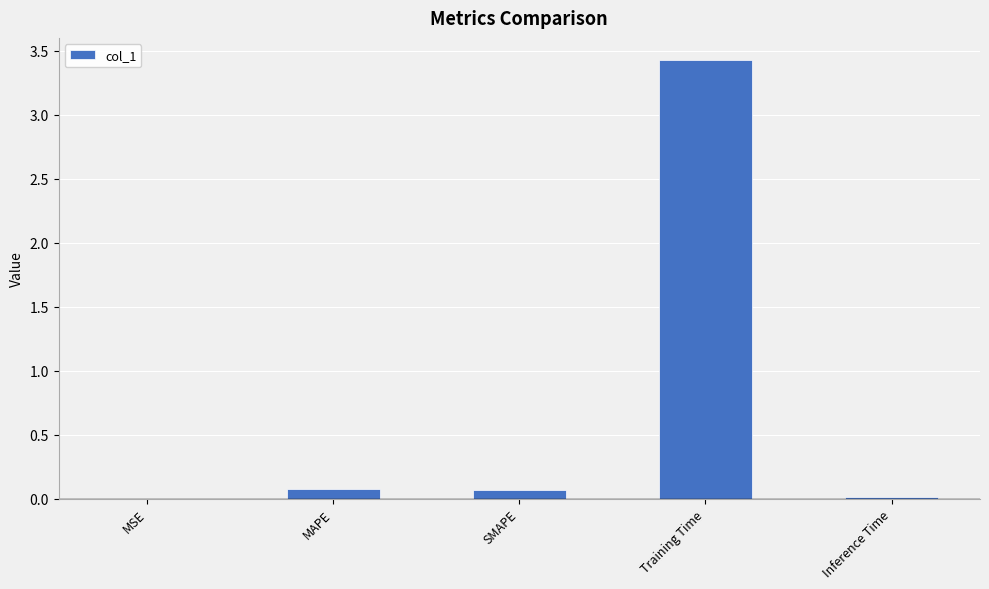

The chart shows a value of 0.1 at SMAPE. True or false?

True